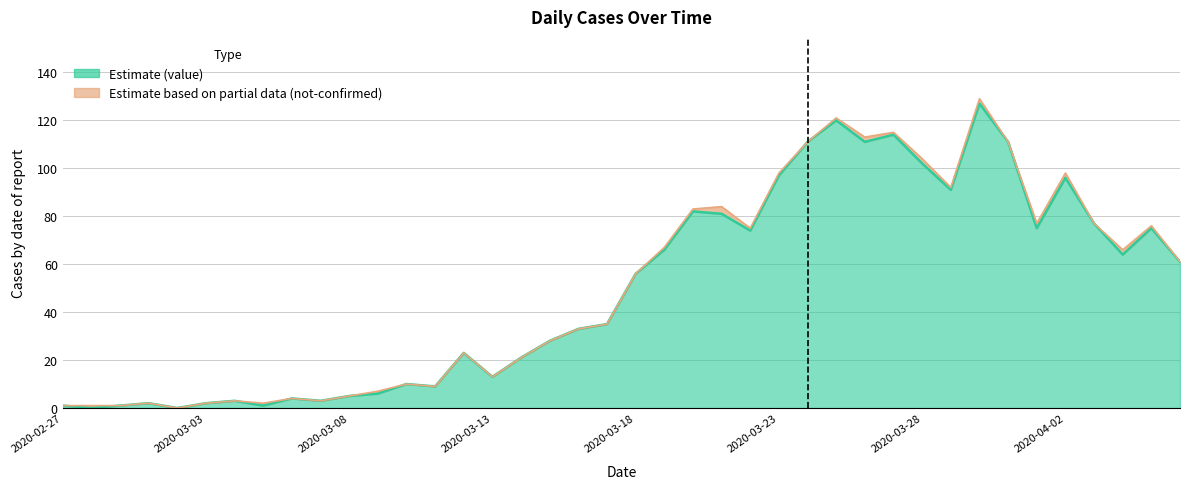

How many values are below 56?

20